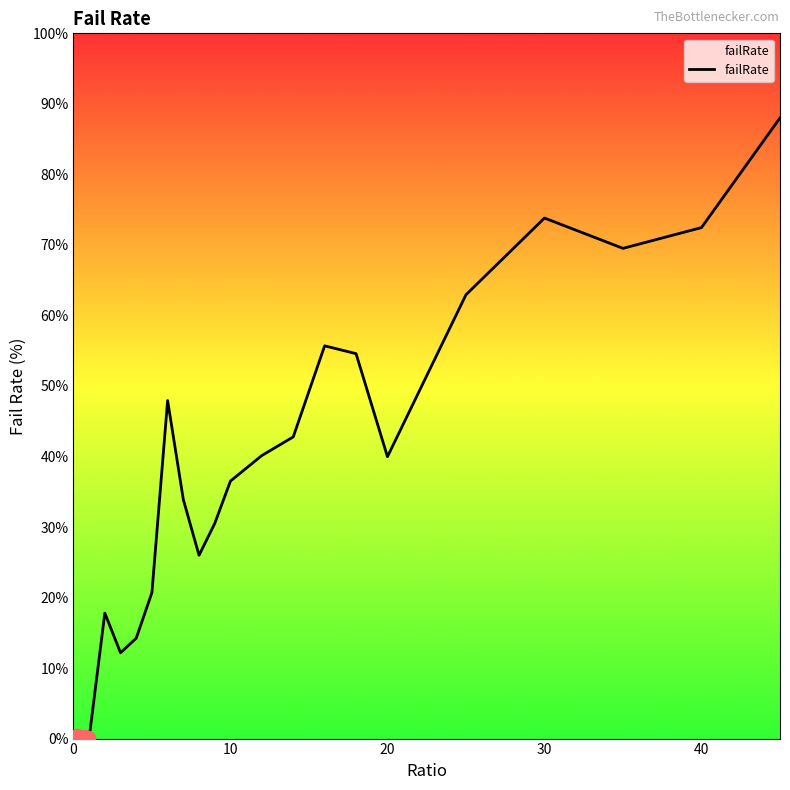

What is the difference between the maximum and minimum values?

88.0